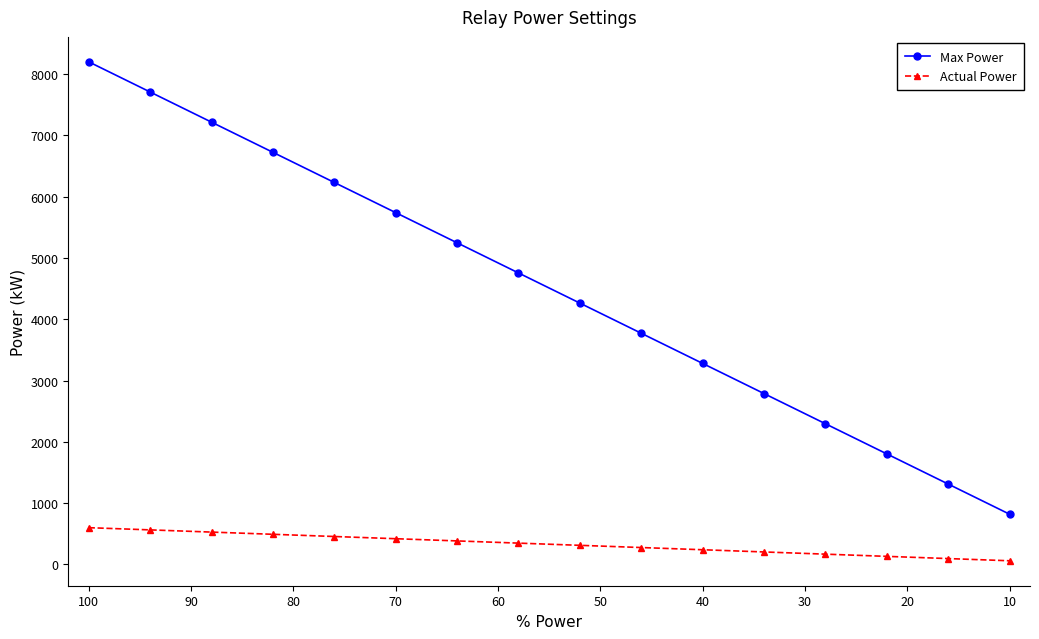

At how many categories does at least one series exceed 6341?

4